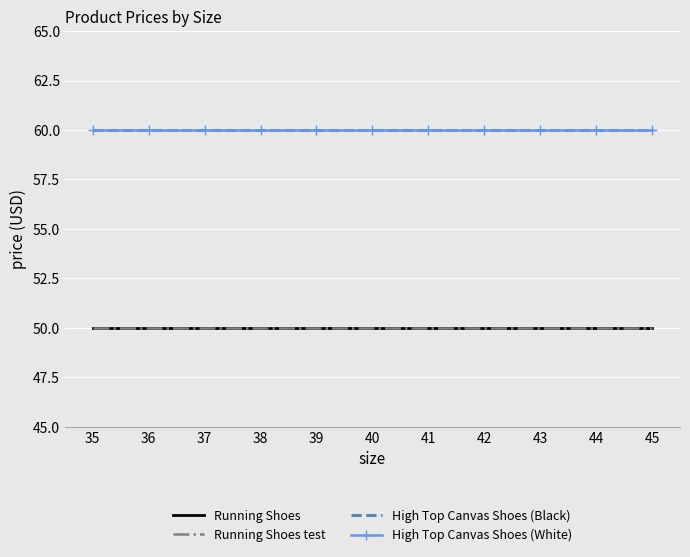

What is the average value of the High Top Canvas Shoes (Black) series?

60.0